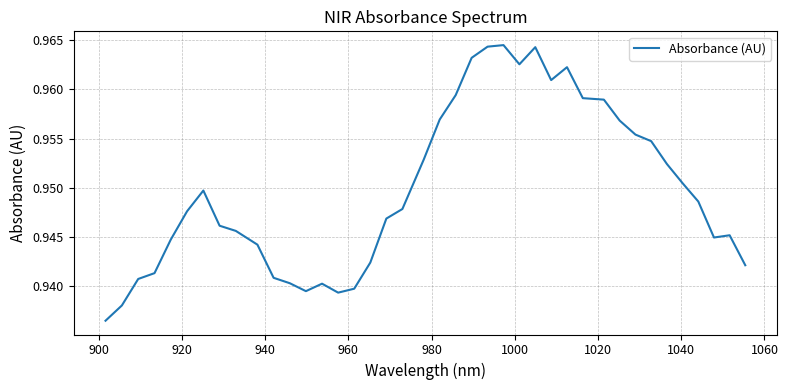

How many lines are shown in the chart?

1